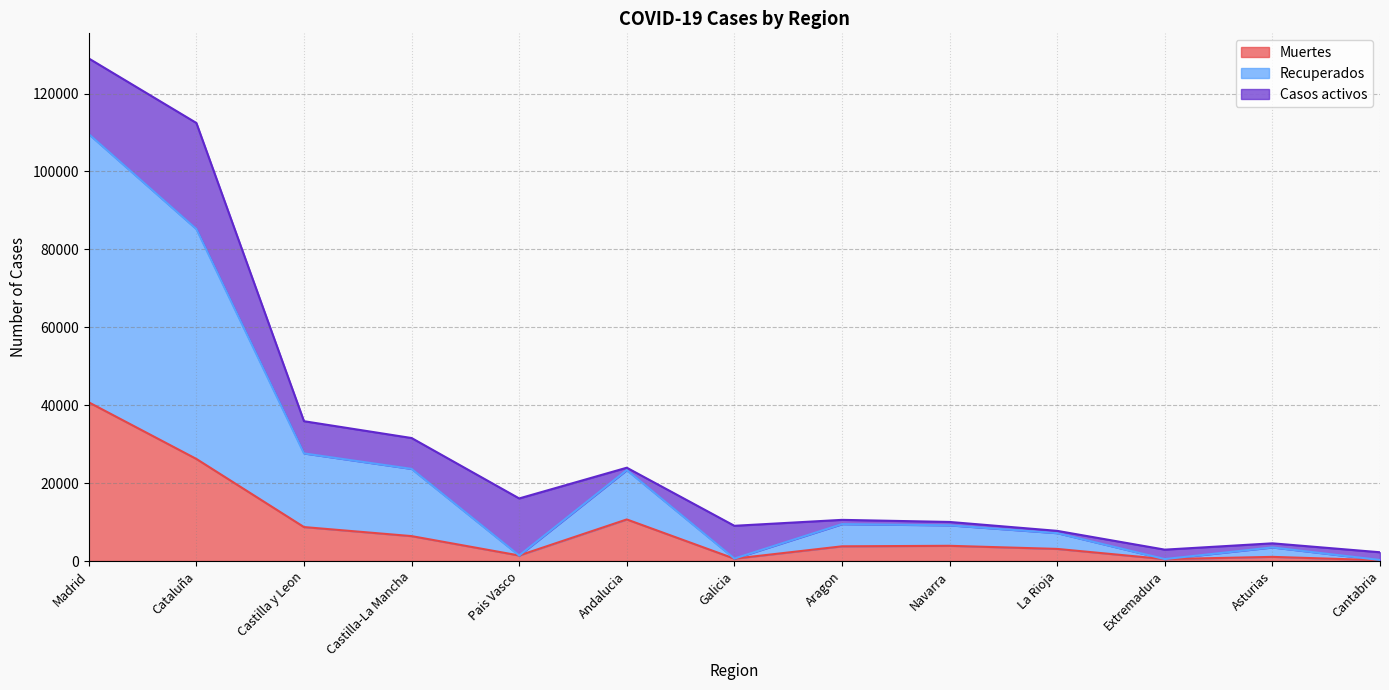

At which category is the sum across all series the highest?

Madrid